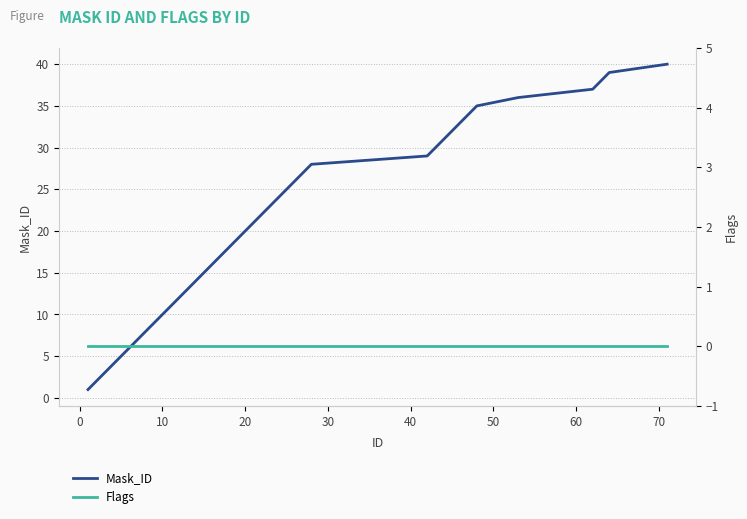

True or false: Mask_ID has more than 2 points higher than both neighbors.

False